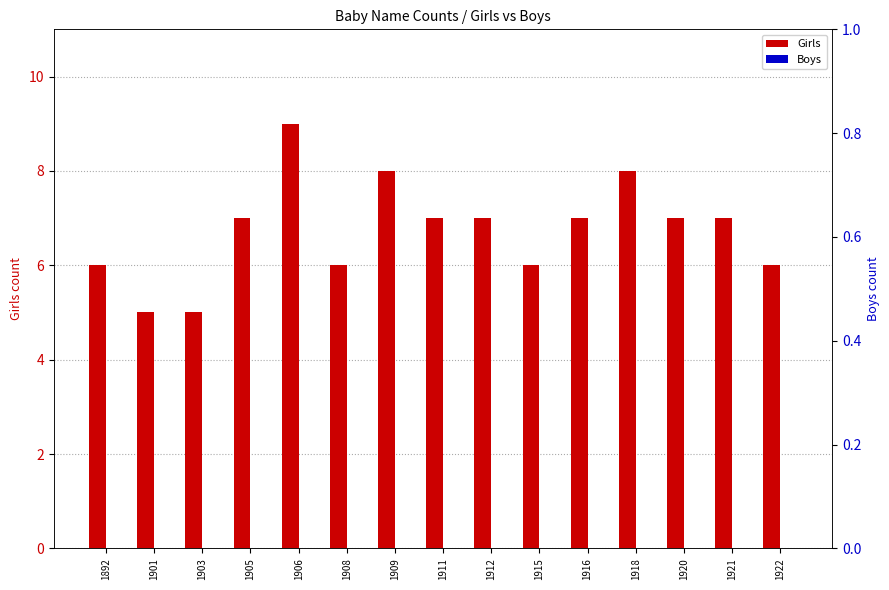

Are the bars horizontal?

No